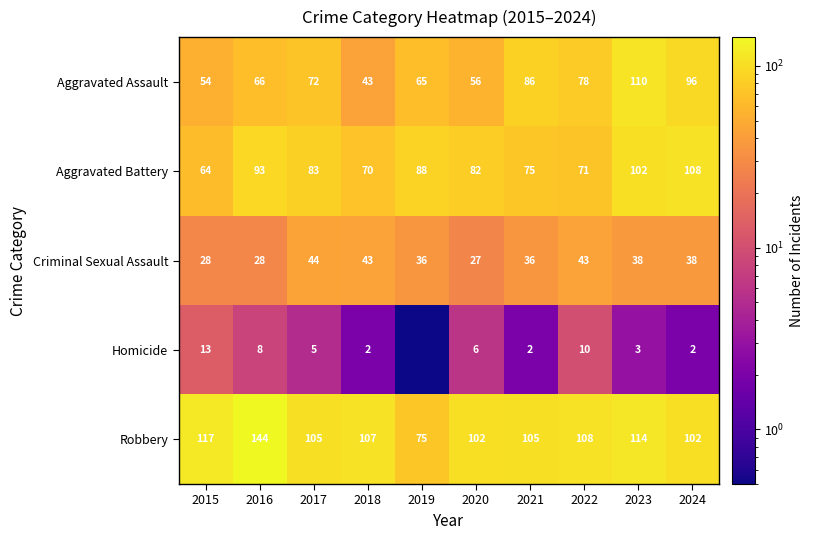

What is the difference between the highest and lowest values at 2018?

105.0